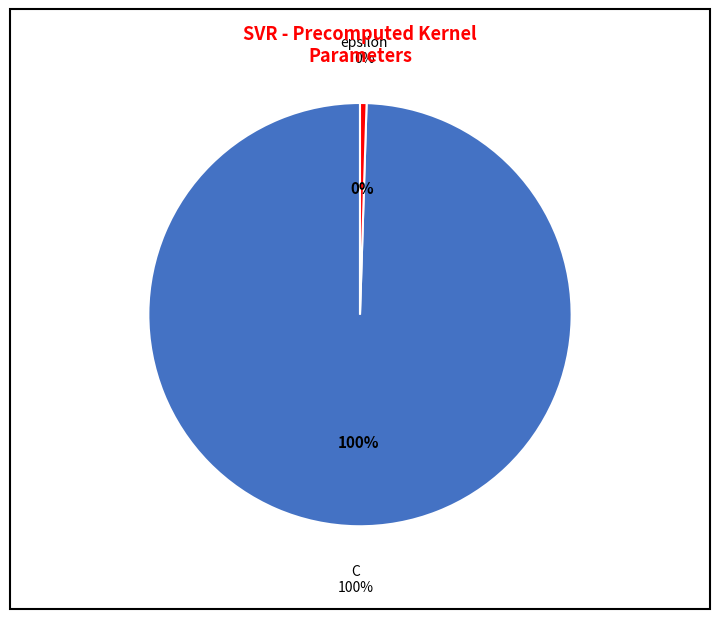

Rank the categories by value from highest to lowest.

C, epsilon